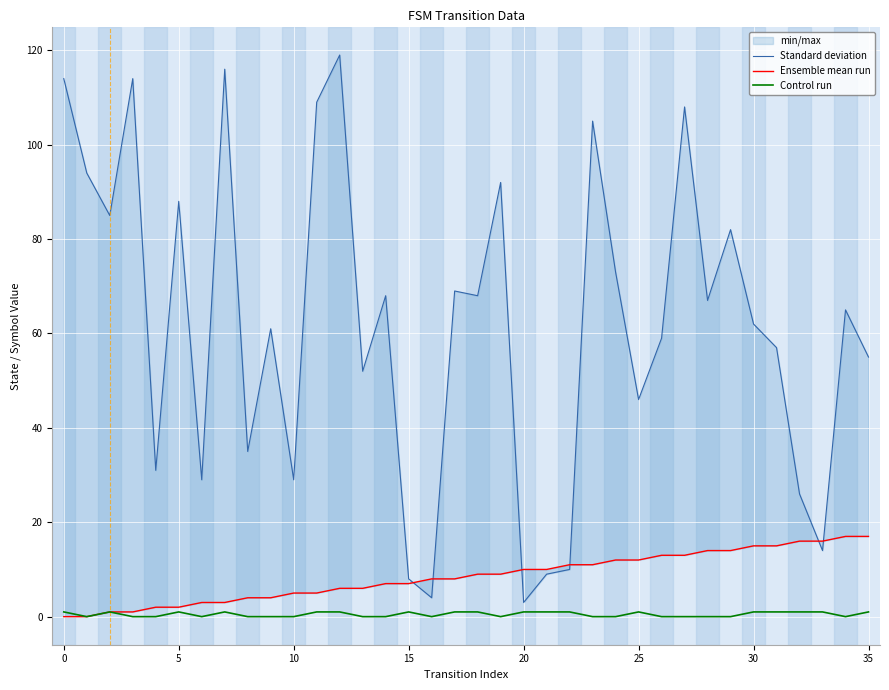

Between 15 and 21, which series saw the biggest shift?

Standard deviation